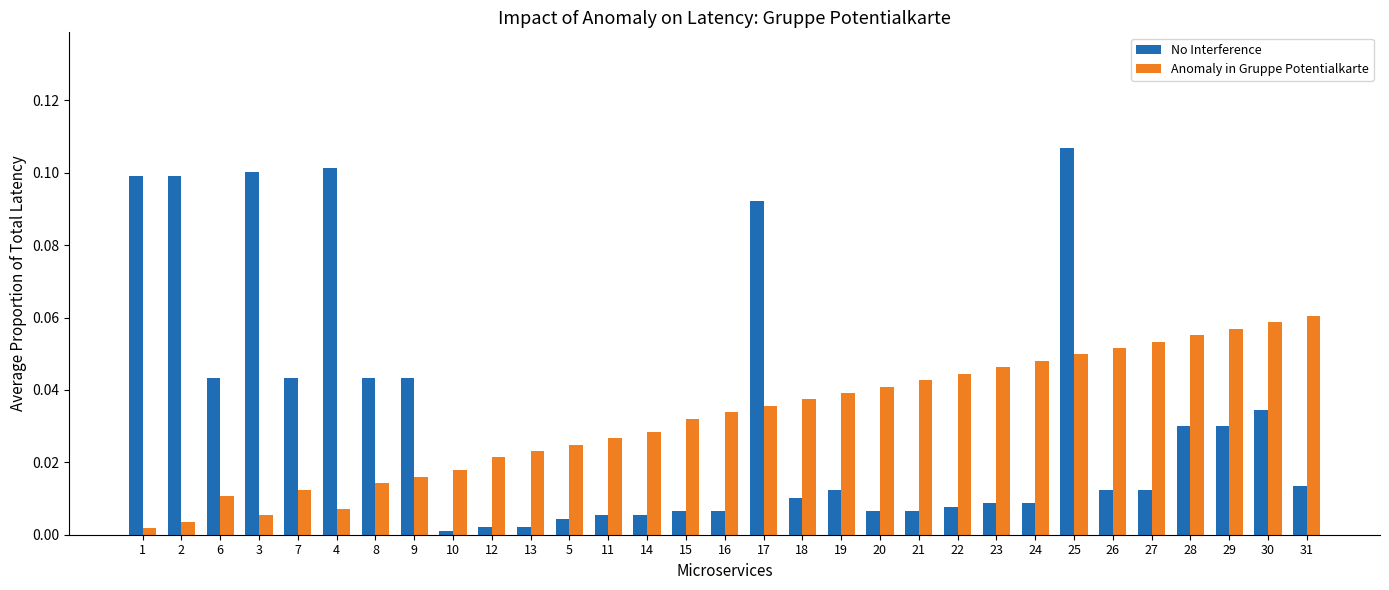

What is the sum of all No Interference values?

1.0